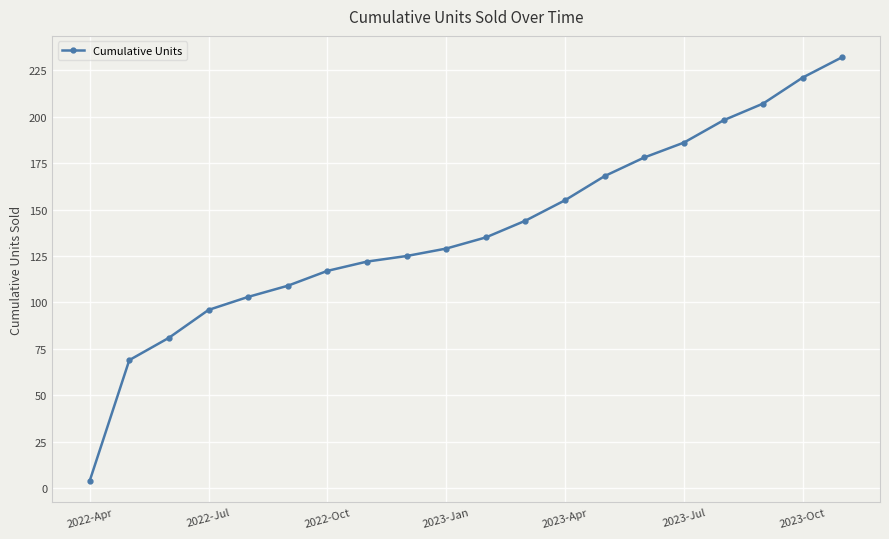

True or false: the data has more than 2 interior local peaks.

False